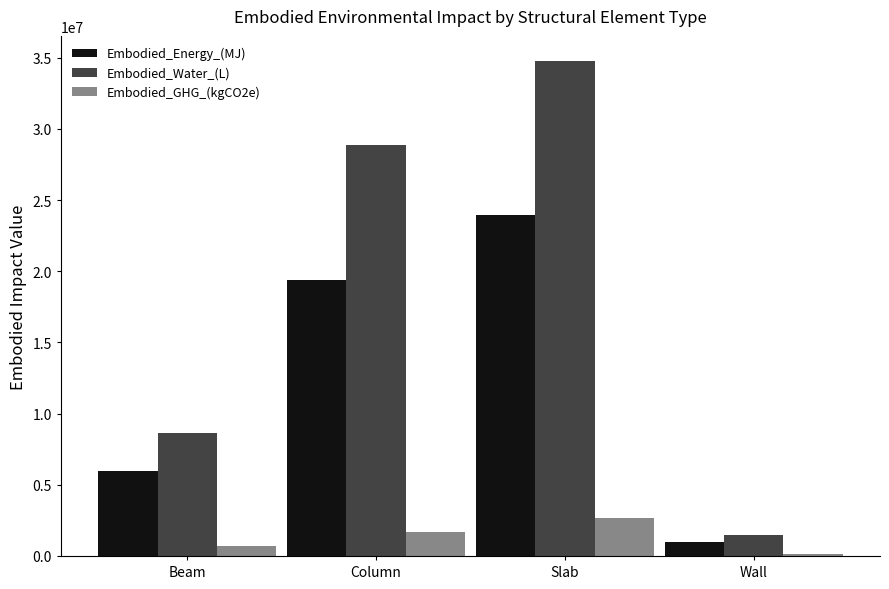

How many series are shown in this chart?

3